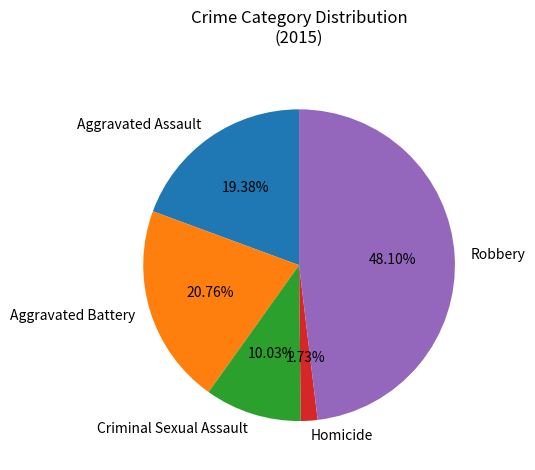

Combined, do Criminal Sexual Assault and Robbery account for over 50%?

Yes